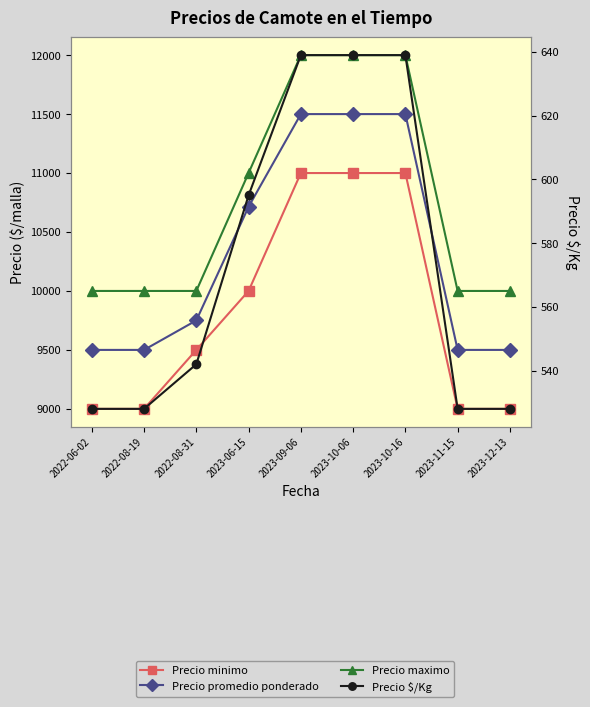

Is the value of Precio maximo at 2023-06-15 greater than the value of Precio minimo at 2022-08-31?

Yes